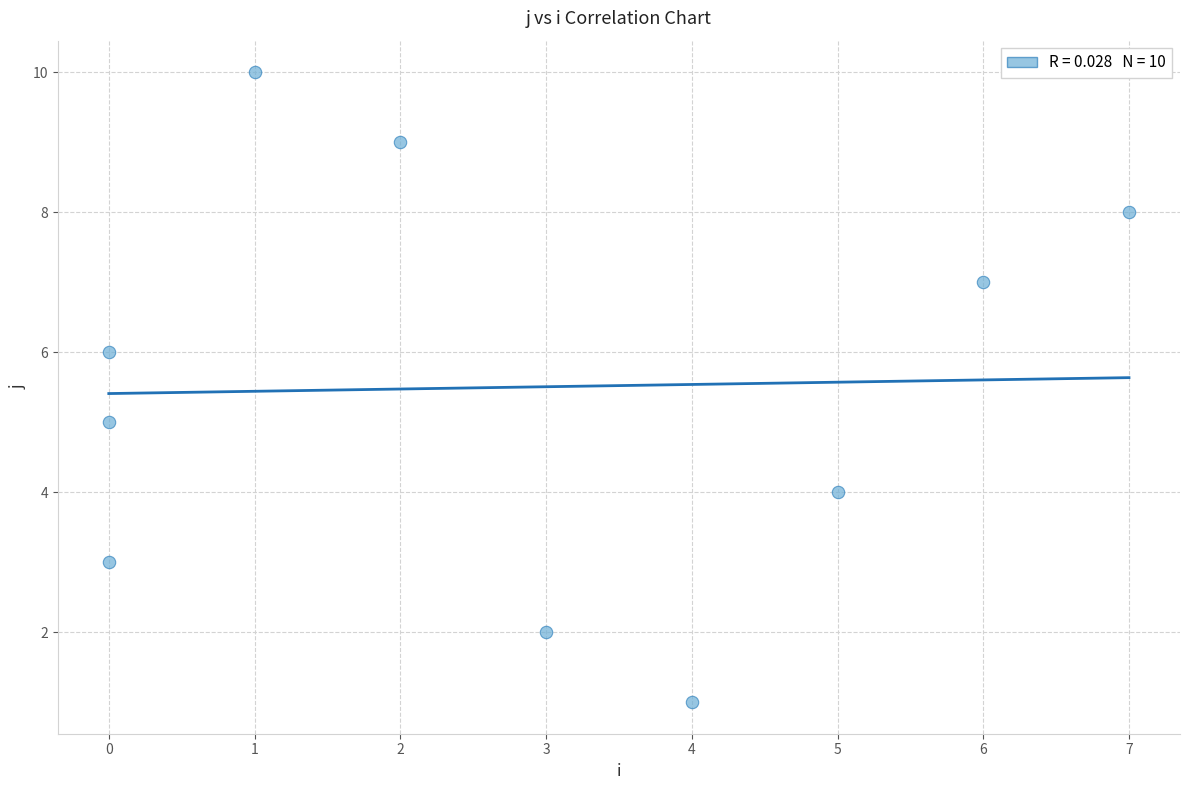

What is the range of Y values (max minus min)?

9